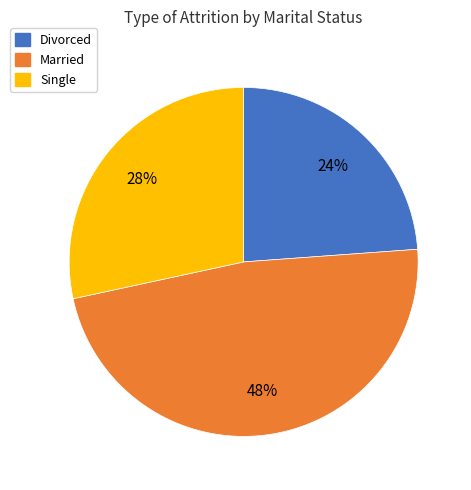

Count the number of slices in the pie.

3